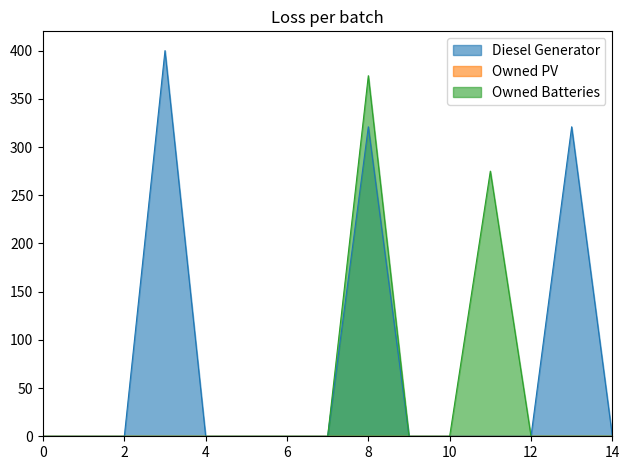

How many data points in Diesel Generator are above 0?

3